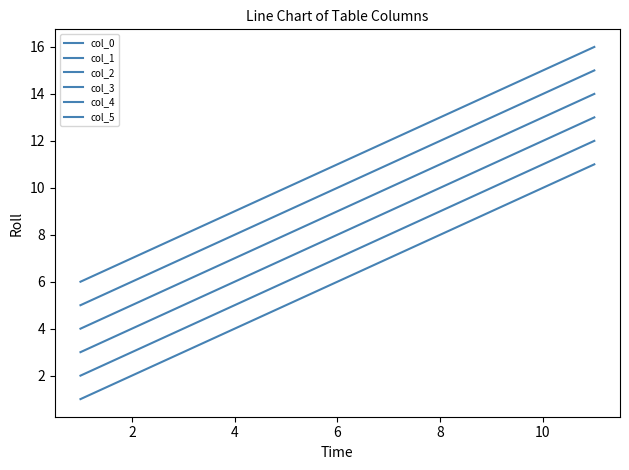

Does the chart have visible grid lines?

No